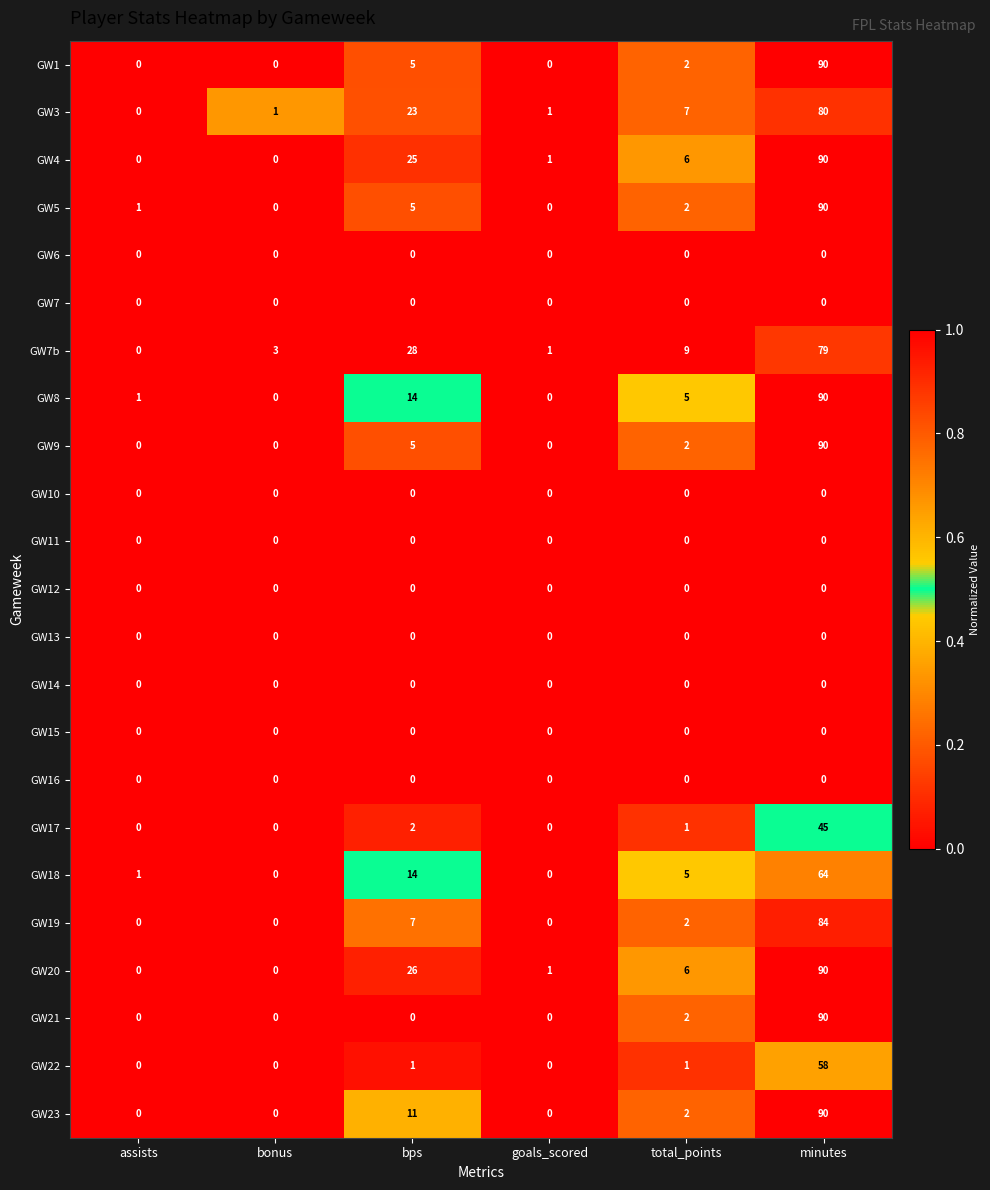

How many positive values does the GW17 series have?

3